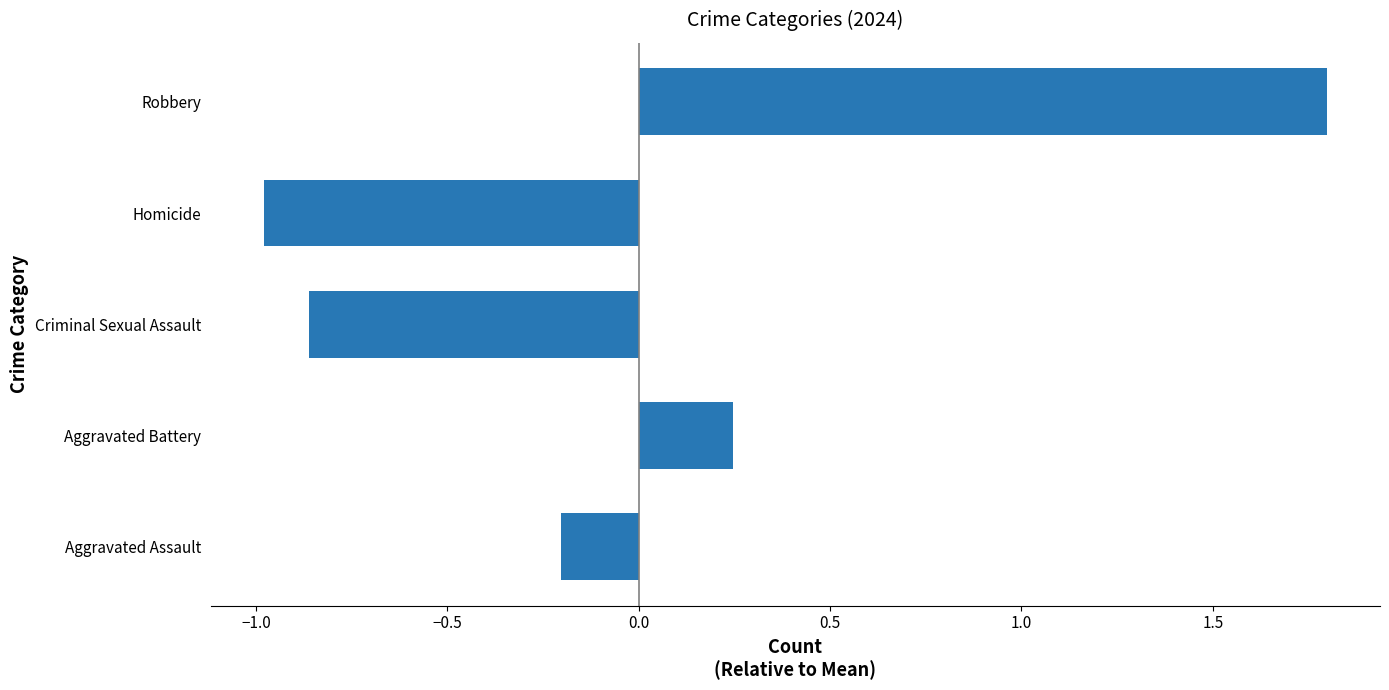

How many distinct data groups are displayed?

1